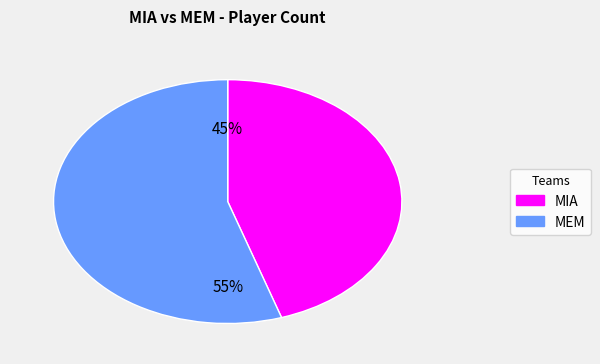

The MEM slice represents 40% of the pie. True or false?

False